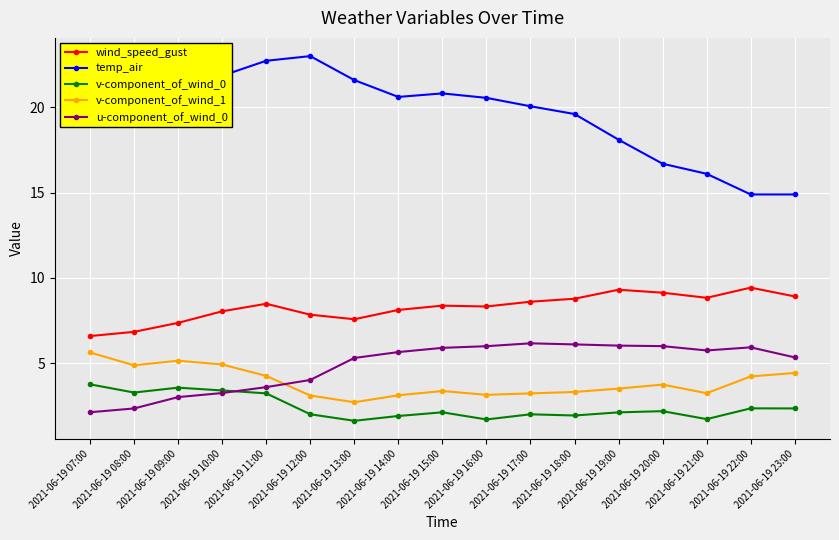

Which series has the largest range (max minus min)?

temp_air